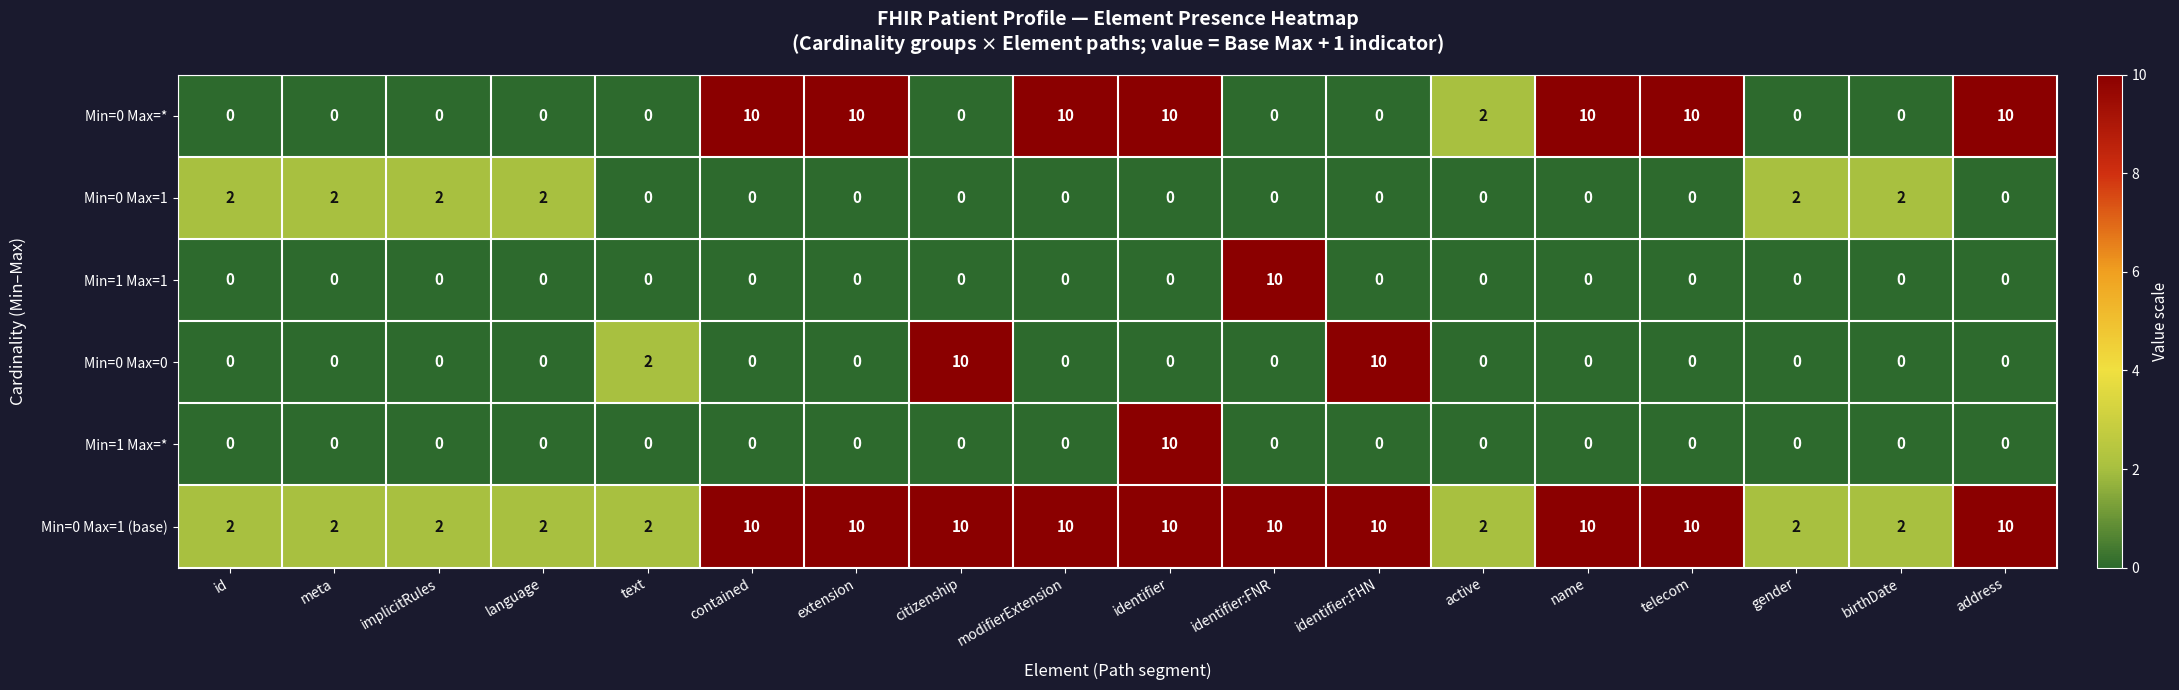

At how many categories does at least one series exceed 7?

10